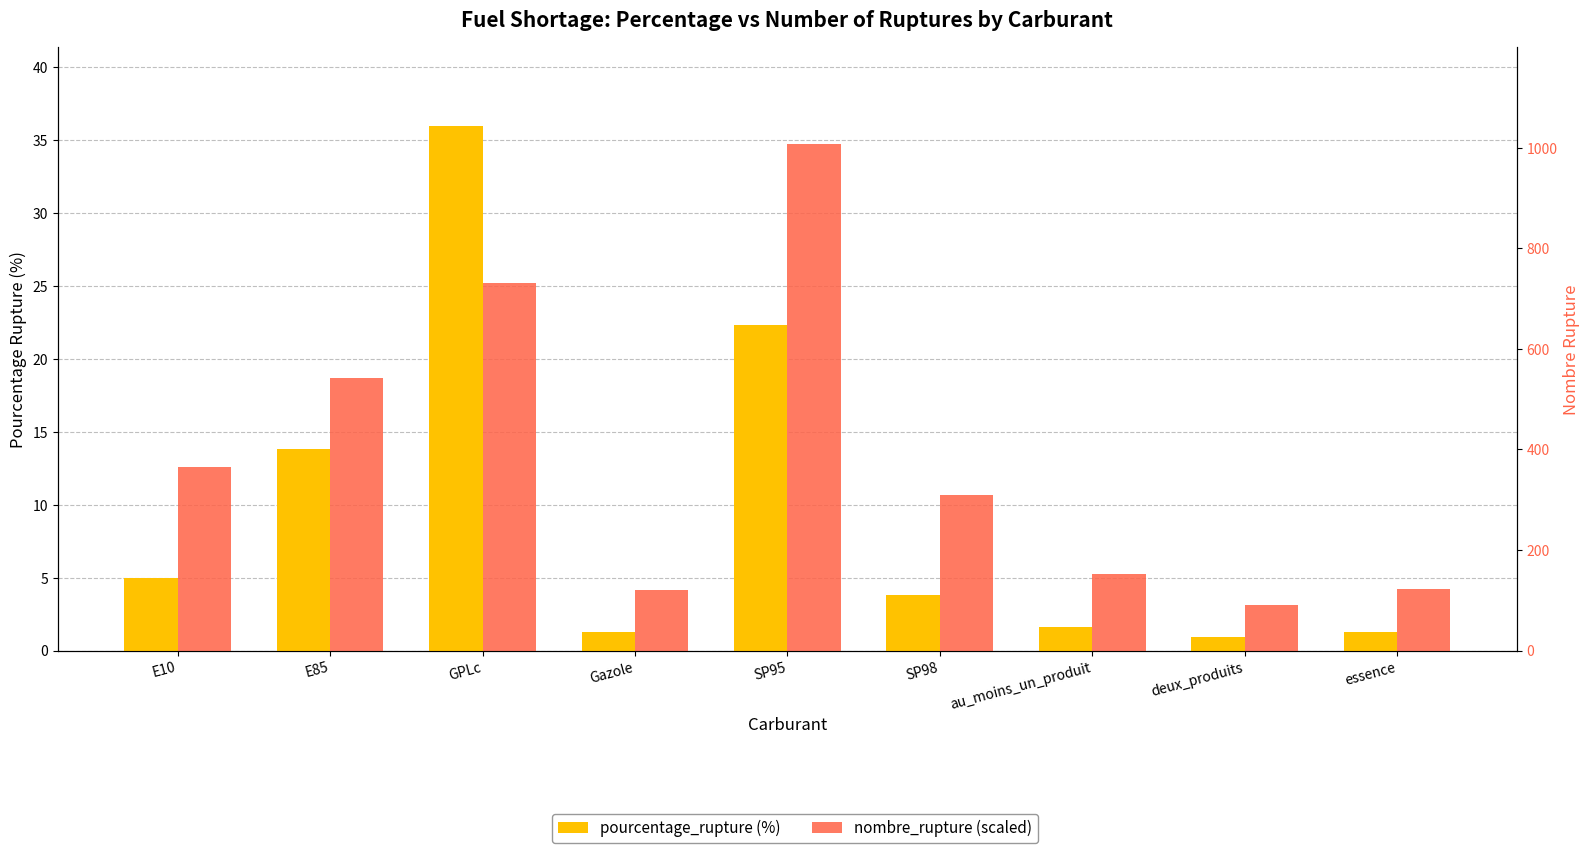

Reading left to right, what are all the values shown in this chart?

pourcentage_rupture: 5.0	13.8	36.0	1.3	22.3	3.8	1.6	1.0	1.3
nombre_rupture: 12.6	18.7	25.2	4.1	34.8	10.7	5.2	3.1	4.2